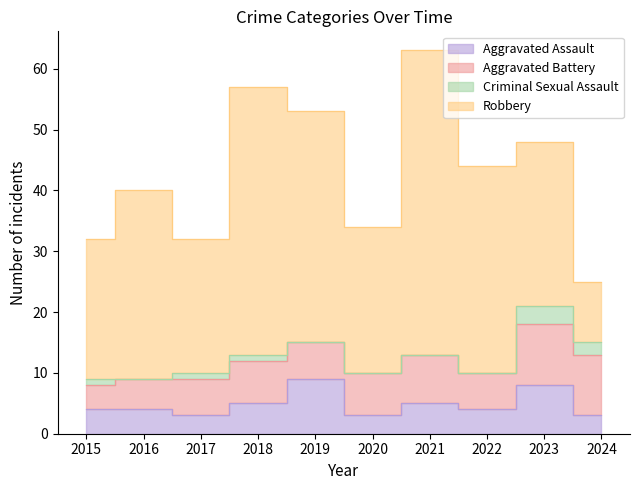

Where does the Criminal Sexual Assault series first go above 1?

2023